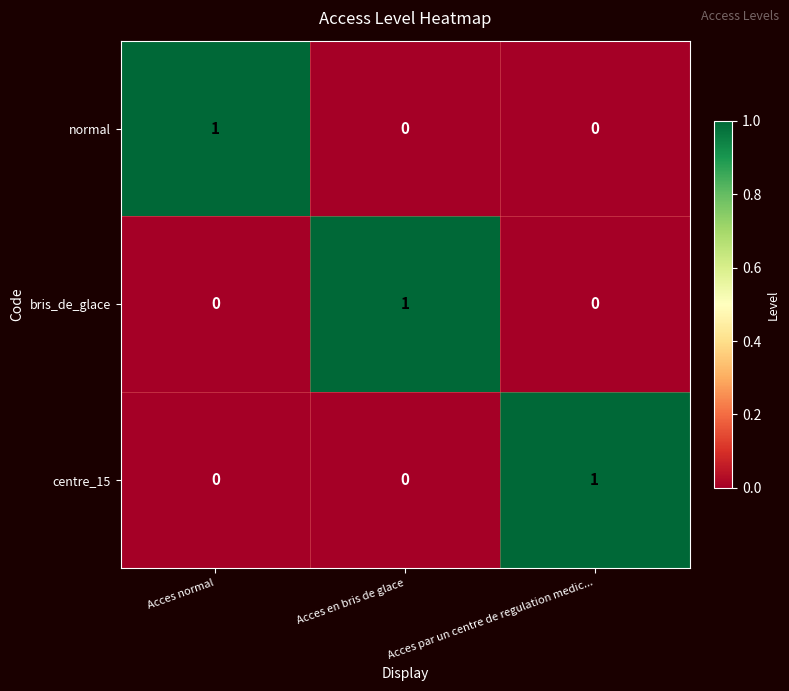

At how many categories does at least one series exceed 0?

3